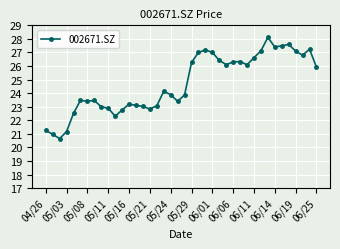

How many data points does each series have?

40